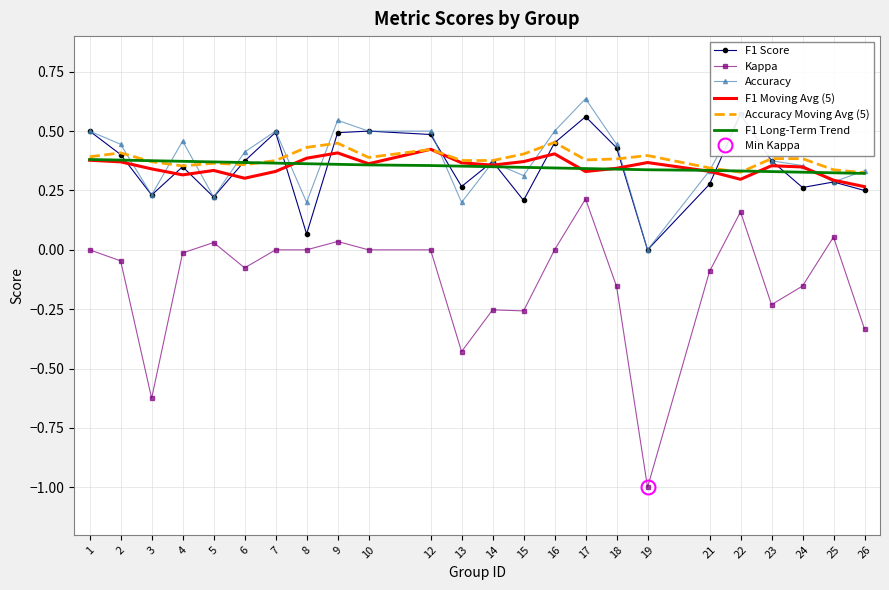

Which series has the largest range (max minus min)?

Kappa